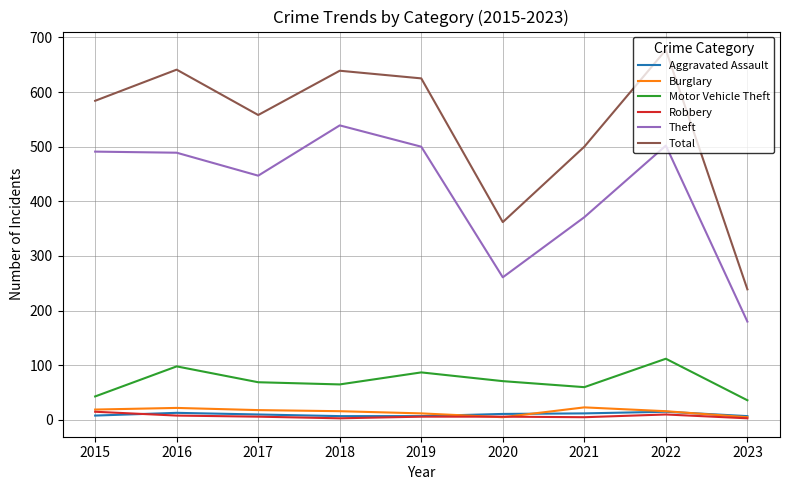

The Burglary series shows 16 at 2022. True or false?

True